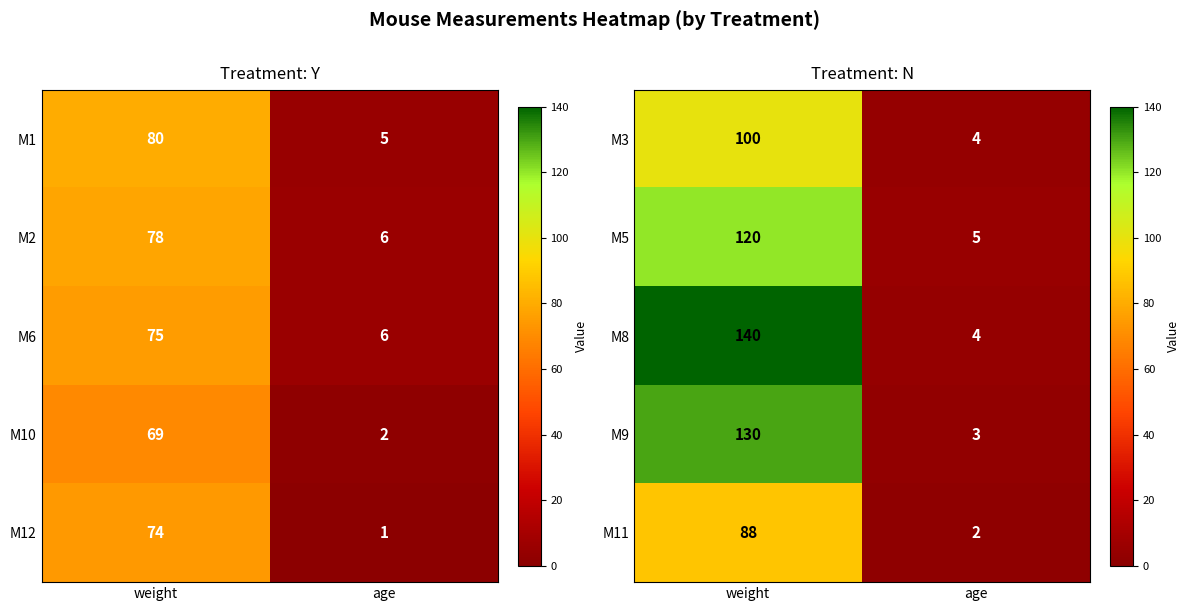

The value of M11 at age is 2. True or false?

True